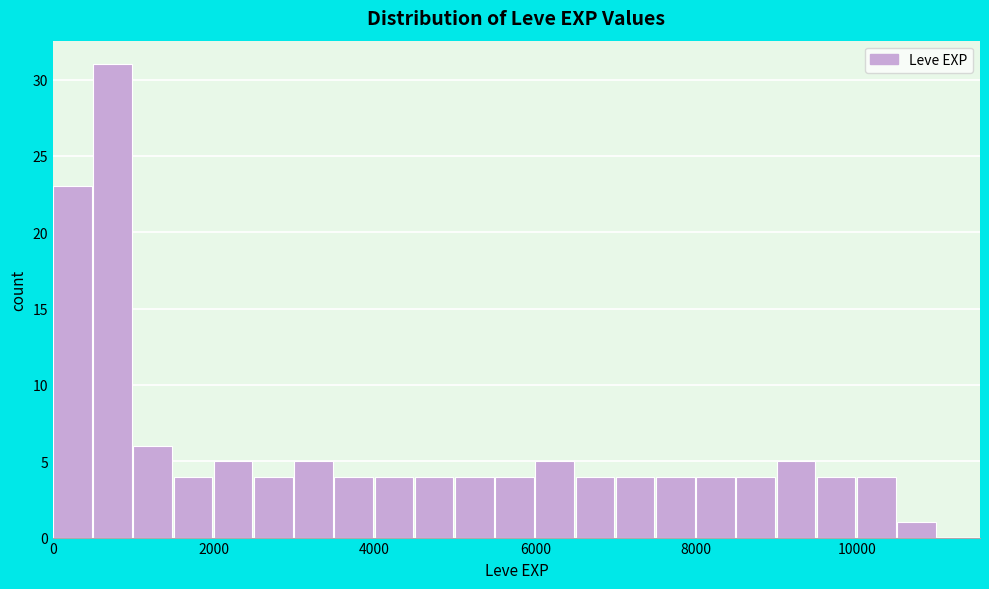

Around what value on the x-axis is the tallest bar? Give the approximate position of its centre, as read against the axis.

800